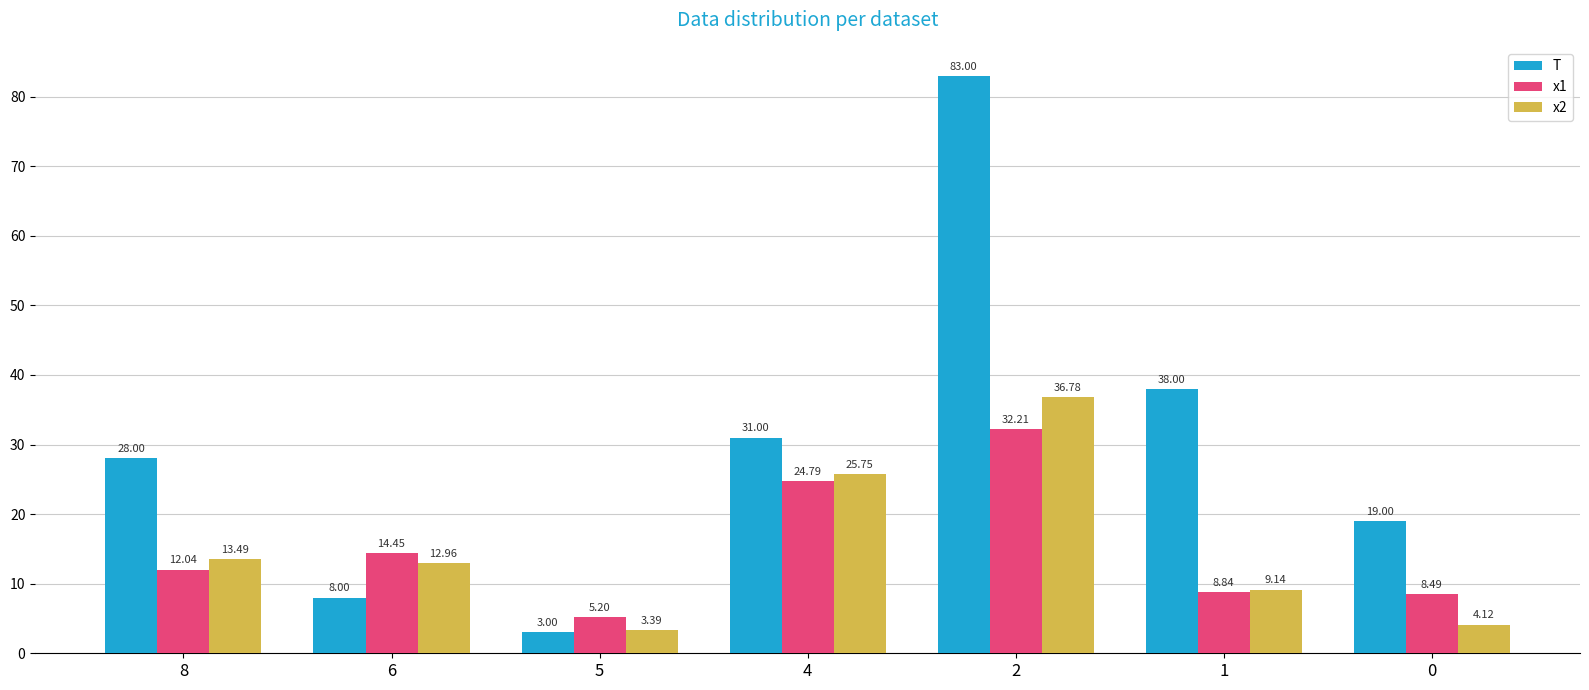

What is the difference between the T values at 6 and 2?

75.0